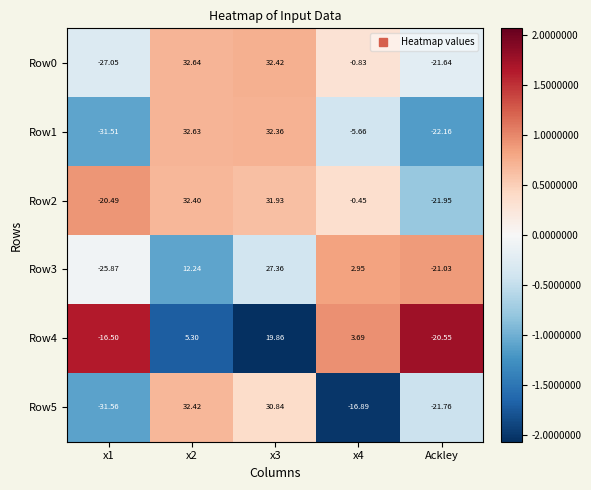

Which category has the lowest value in the Row4 series?

Ackley